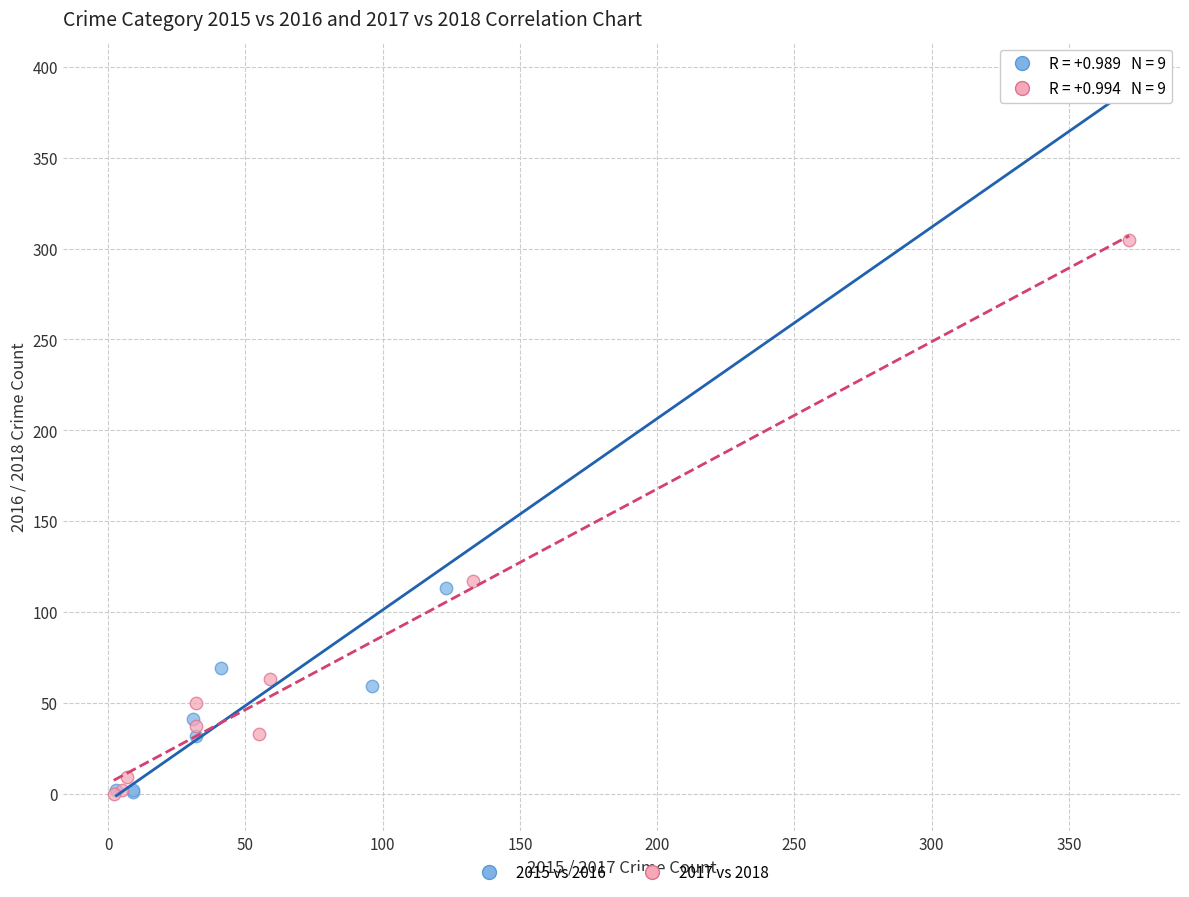

Which series has the widest spread of Y values?

2015 vs 2016